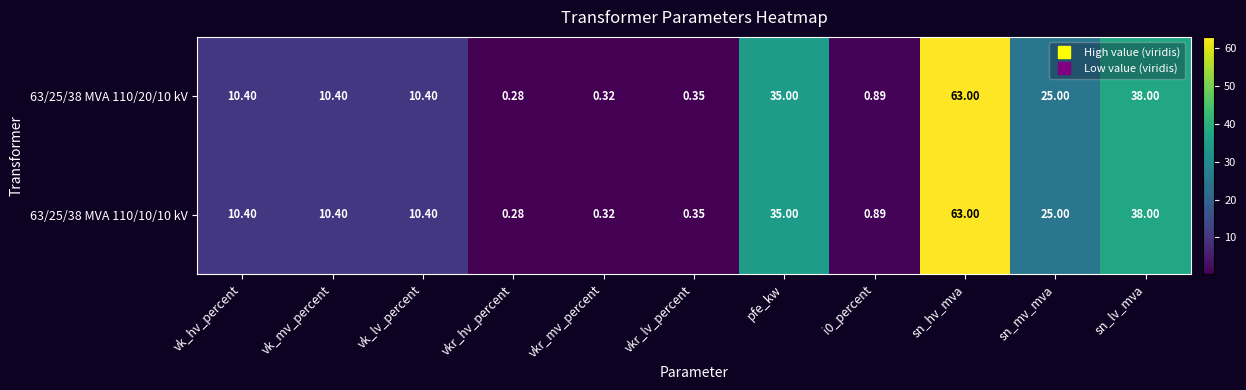

Which category has the lowest value in the 63/25/38 MVA 110/20/10 kV series?

vkr_hv_percent